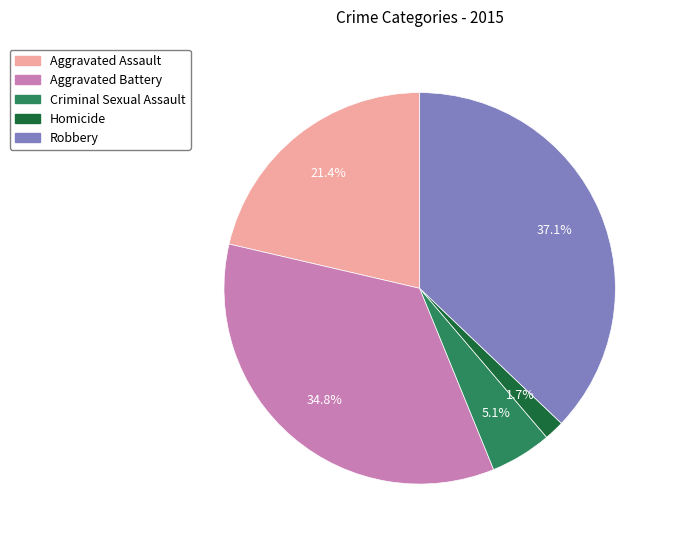

What is the ratio of the value at Homicide to the value at Criminal Sexual Assault?

0.3